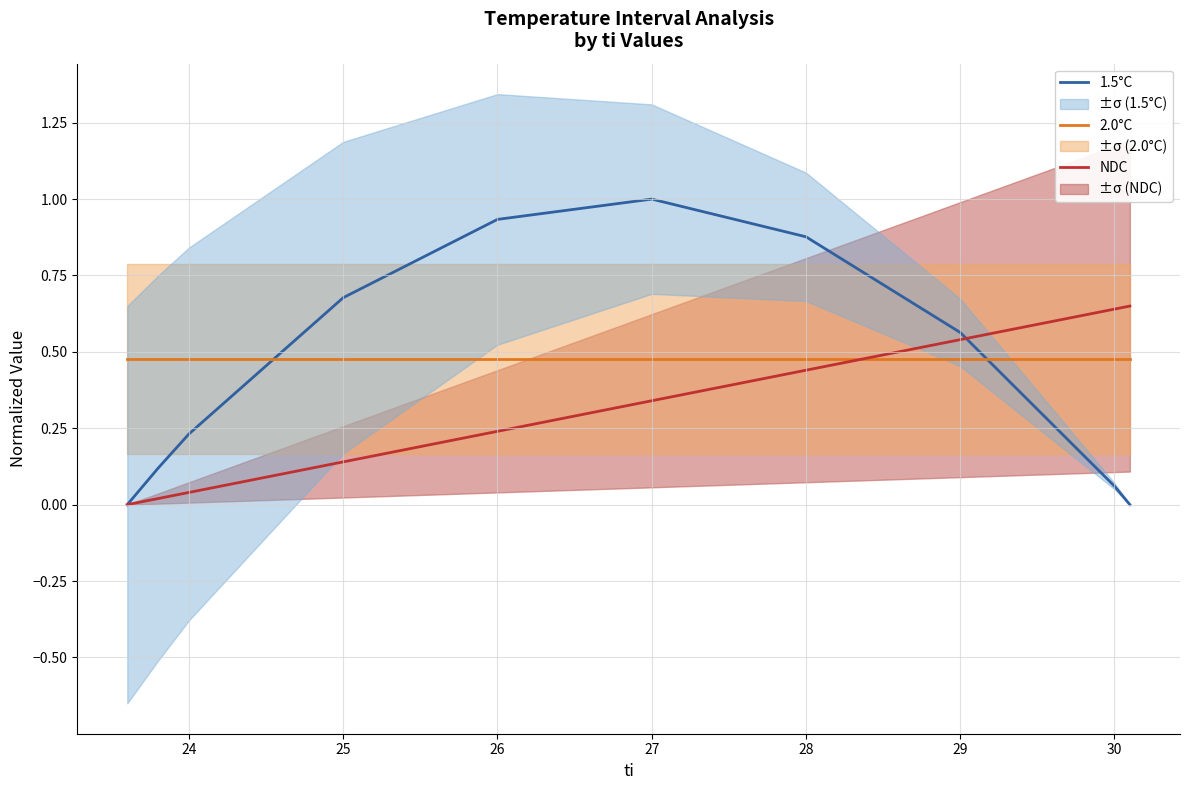

Where do 1.5°C and 2.0°C first cross each other?

24 and 25